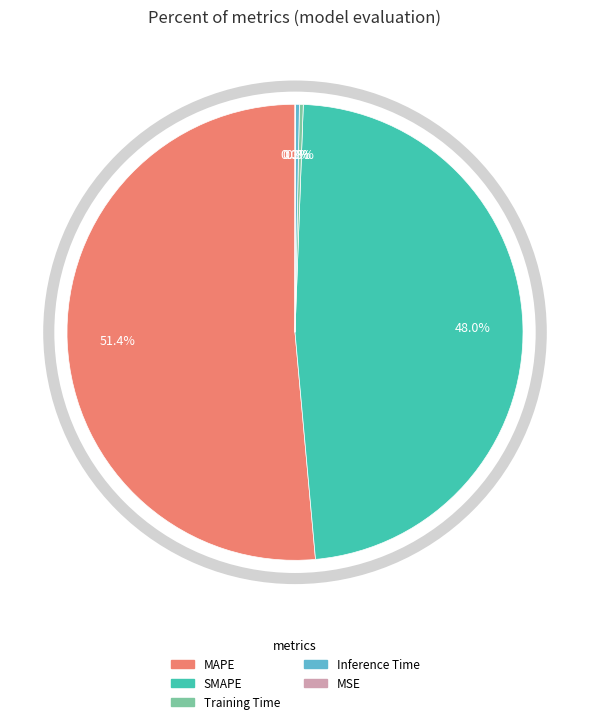

Does any single category account for the majority?

Yes